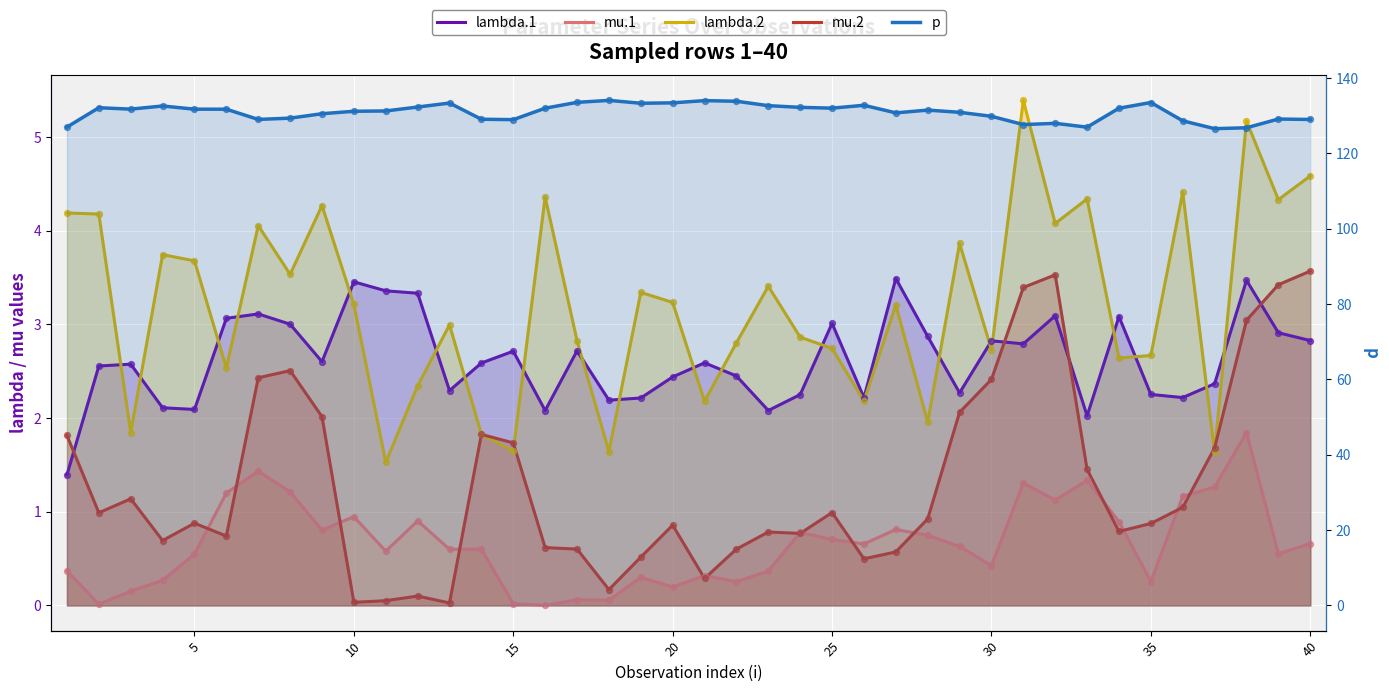

Which series contains the highest Y value?

p